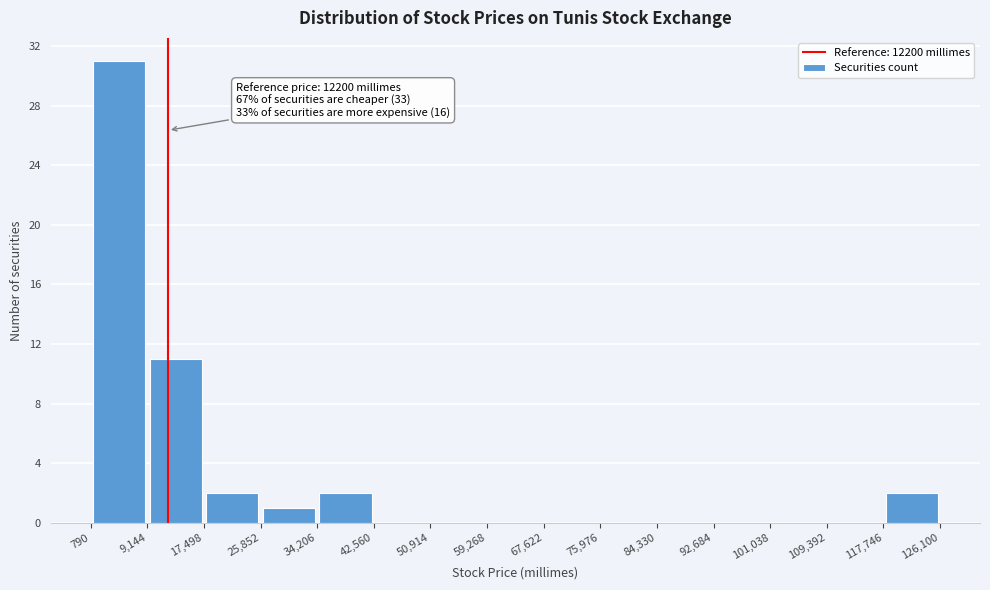

Which range on the x-axis has the tallest bar?

790 to 9,144